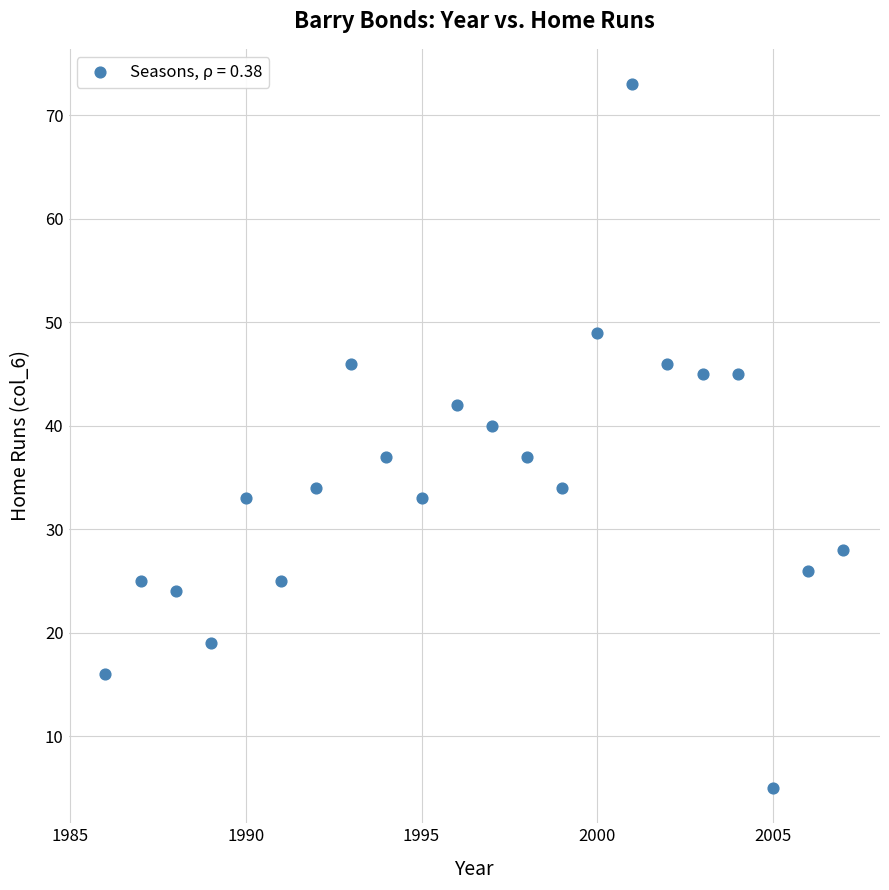

What is the range of Y values (max minus min)?

68